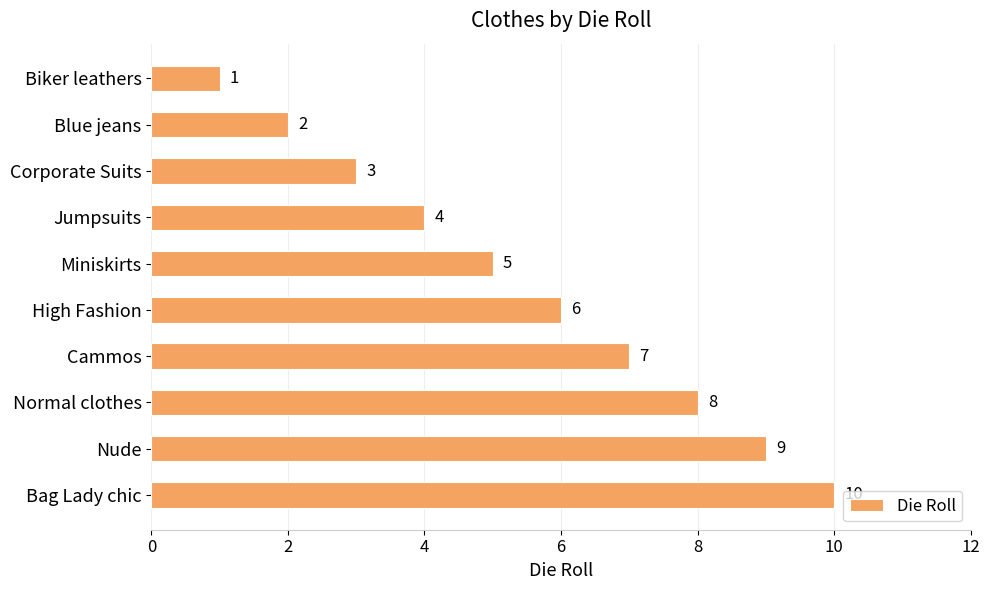

Approximately how many times larger is the value at Miniskirts compared to Cammos?

0.7